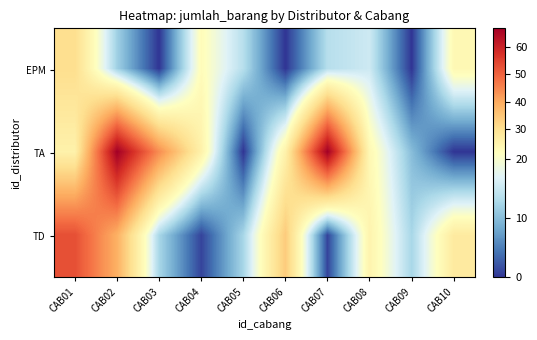

Which label corresponds to the largest value in the chart?

CAB02